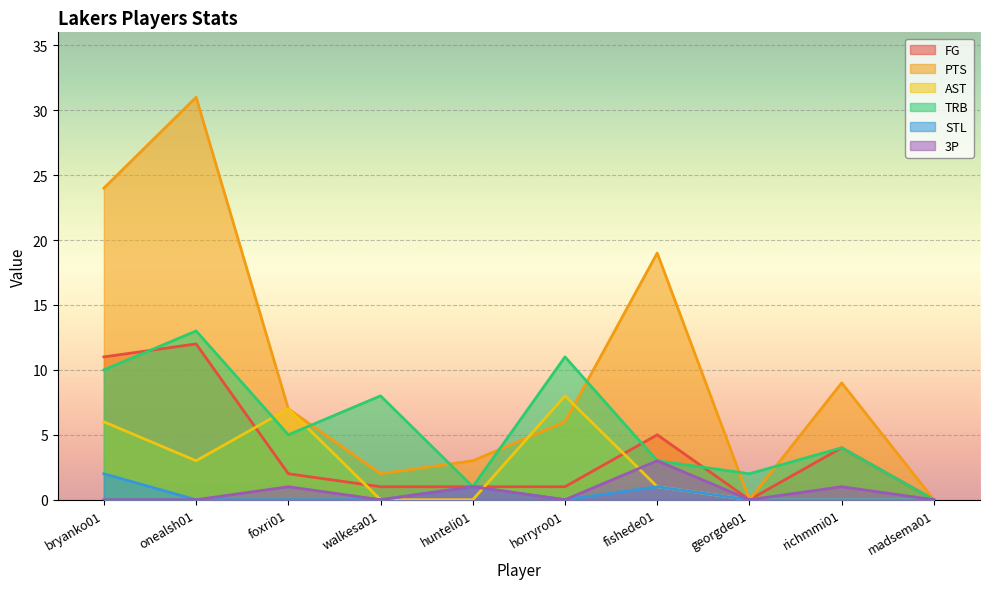

Reading left to right, transcribe all the data shown in this chart.

FG: 11	12	2	1	1	1	5	0	4	0
PTS: 24	31	7	2	3	6	19	0	9	0
AST: 6	3	7	0	0	8	1	0	0	0
TRB: 10	13	5	8	1	11	3	2	4	0
STL: 2	0	0	0	1	0	1	0	0	0
3P: 0	0	1	0	1	0	3	0	1	0